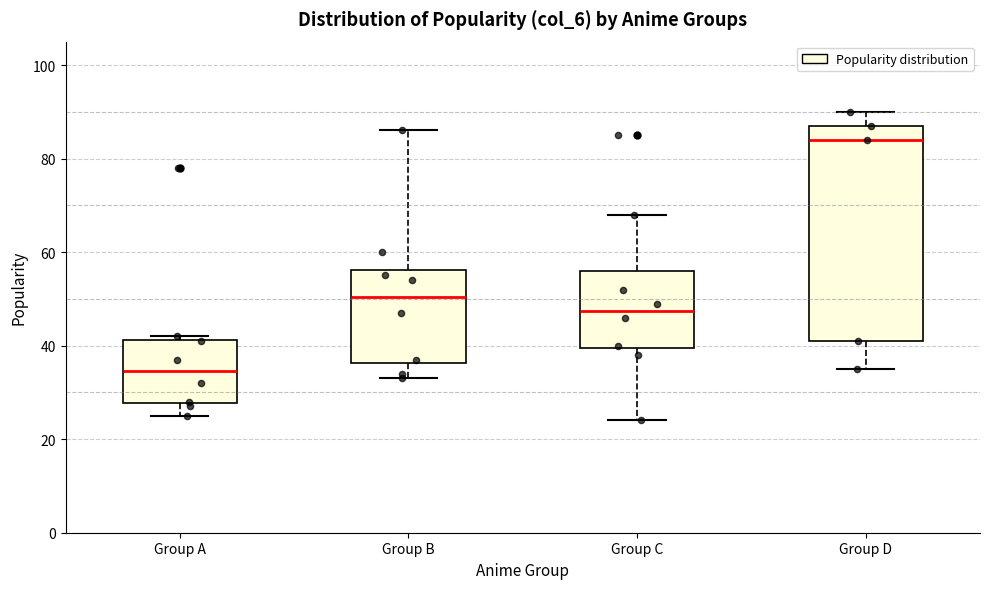

Which box is the tallest, from its lower edge to its upper edge?

Group D